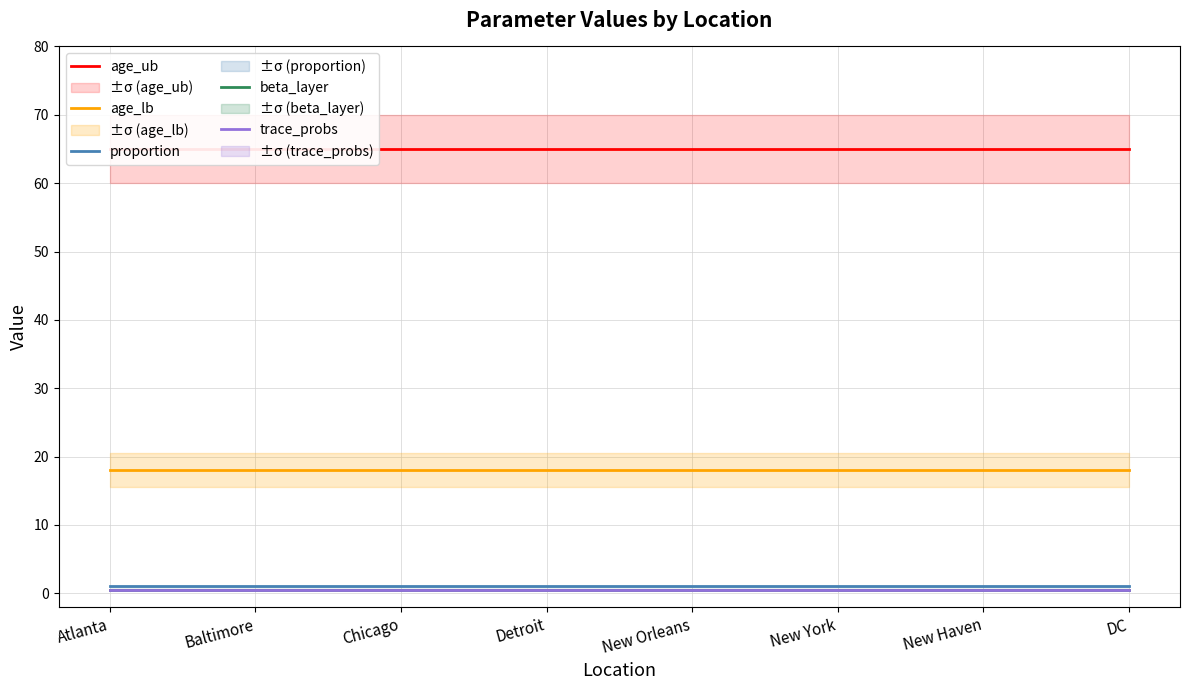

How many distinct data groups are displayed?

5